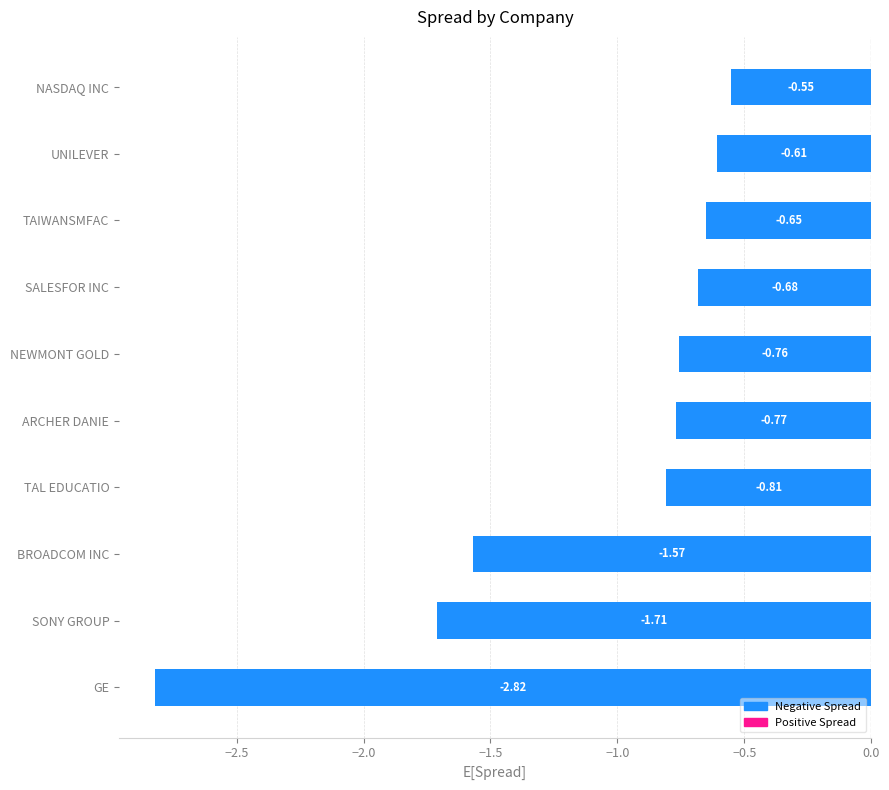

Are the bars horizontal?

Yes